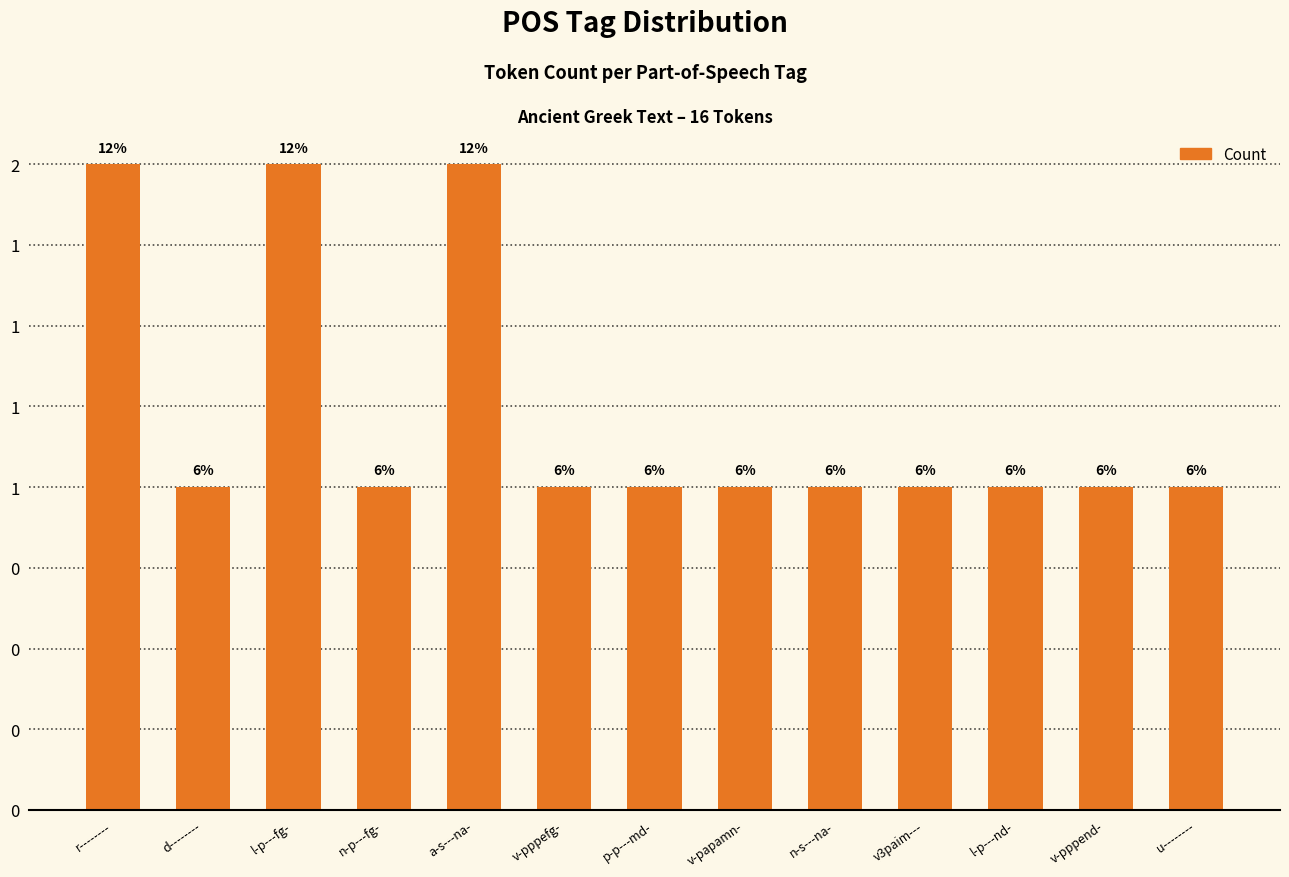

The value at v3paim--- is 0. True or false?

False